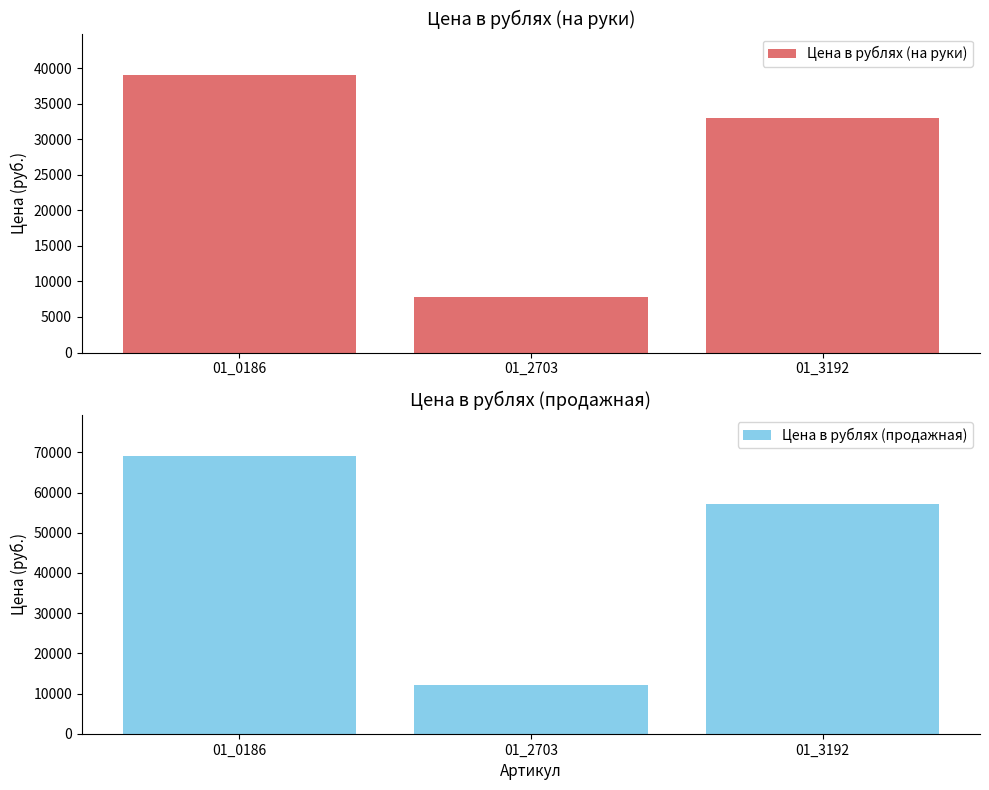

Which series has the largest range (max minus min)?

Цена в рублях (продажная)